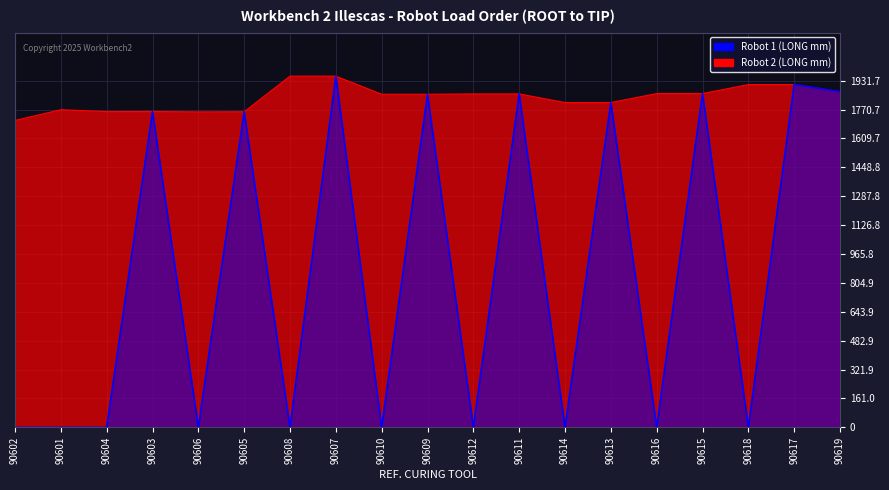

What is the difference between the maximum and second lowest values in the Robot 1 LONG(mm) series?

1957.0